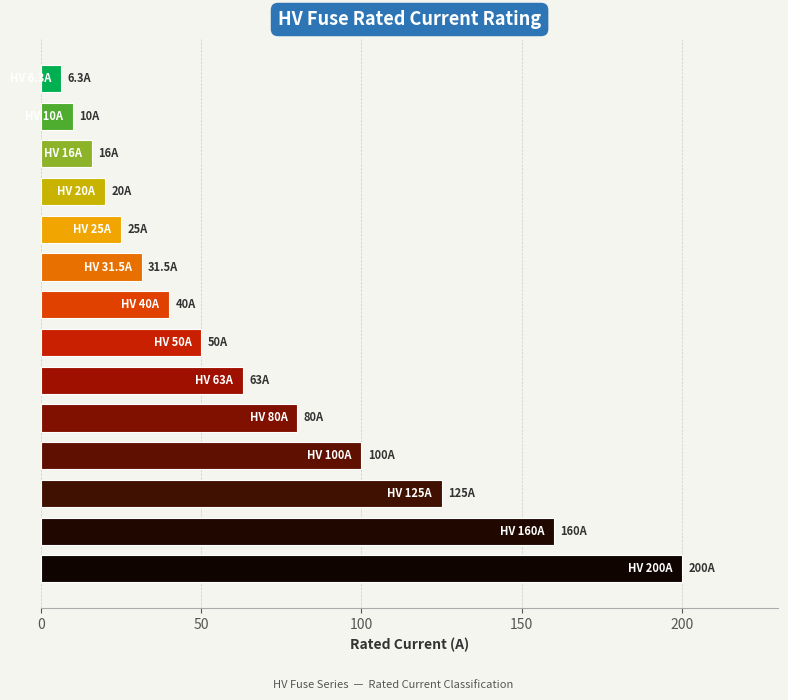

What is the greatest value displayed?

200.0